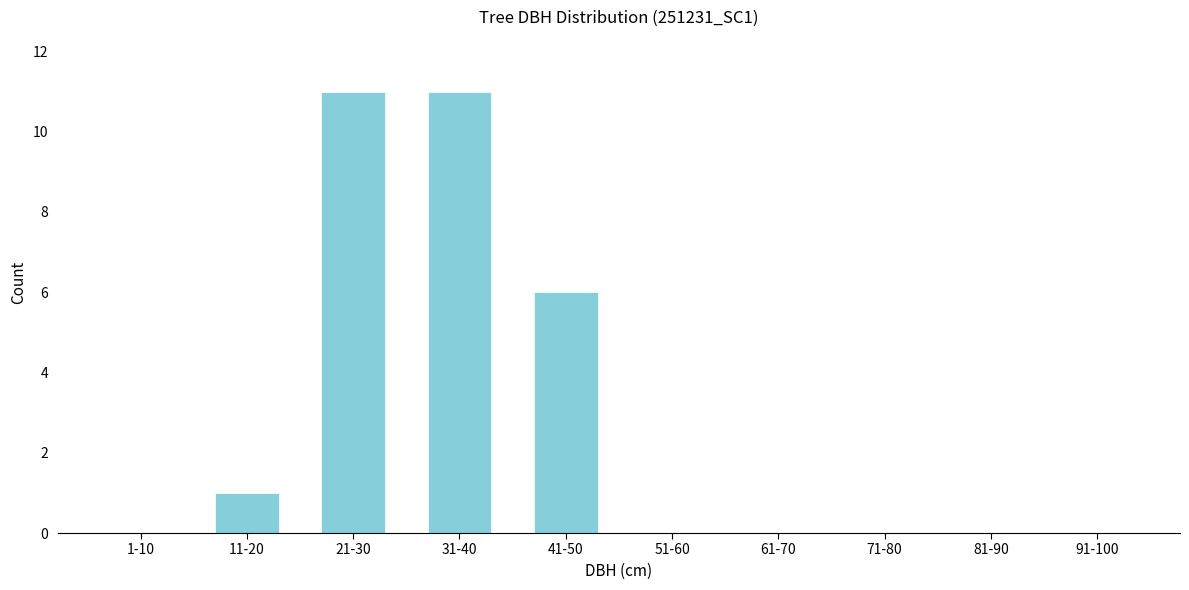

Reading left to right, what are all the values shown in this chart?

1-10=0	11-20=1	21-30=11	31-40=11	41-50=6	51-60=0	61-70=0	71-80=0	81-90=0	91-100=0